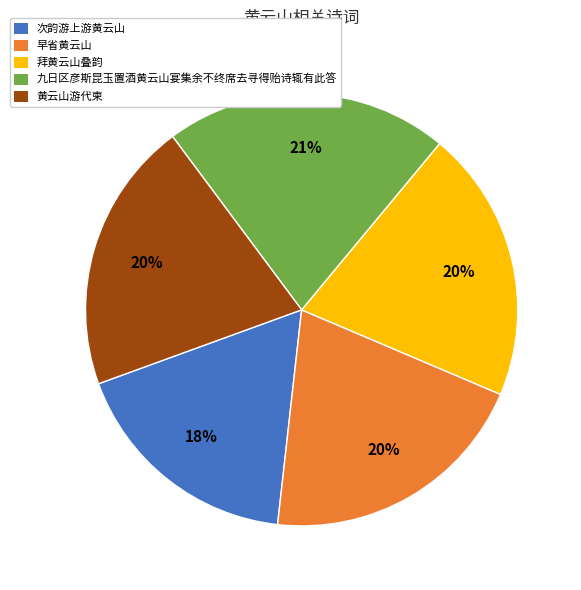

To the nearest percent, what portion does 次韵游上游黄云山 represent?

18%